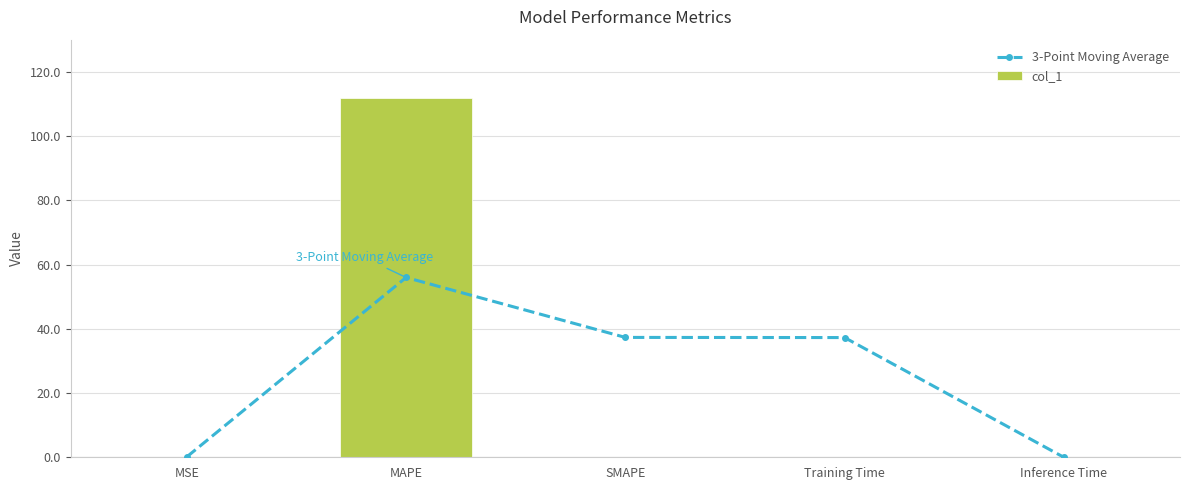

Which has a higher value, Inference Time or MAPE?

MAPE